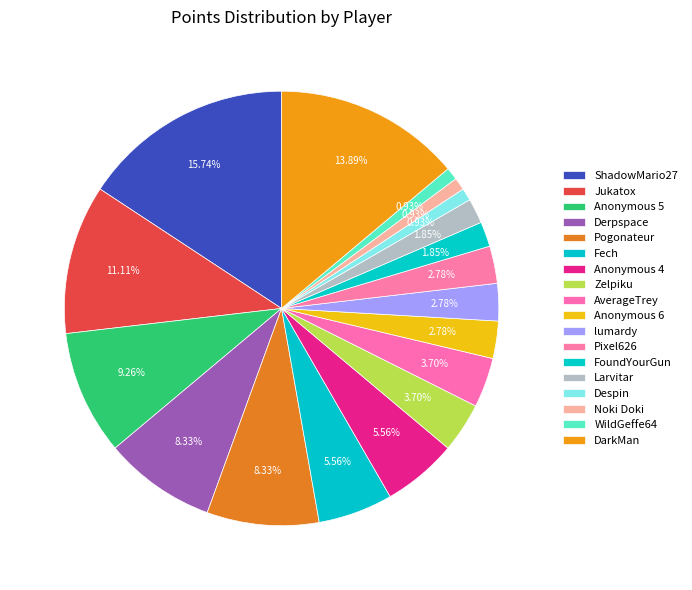

How many slices are in this pie chart?

18